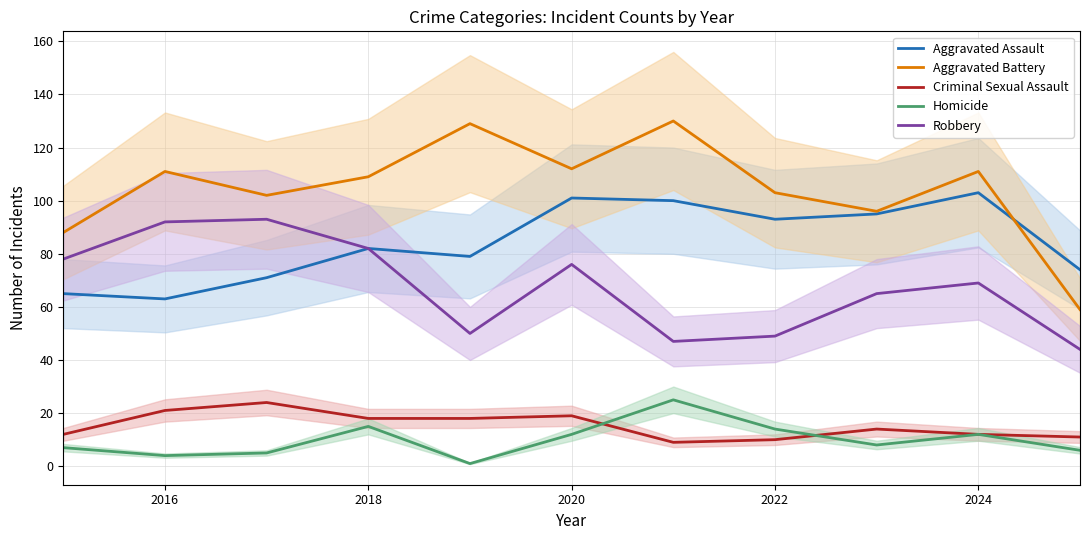

What is the difference between the maximum and minimum values in the Aggravated Battery series?

71